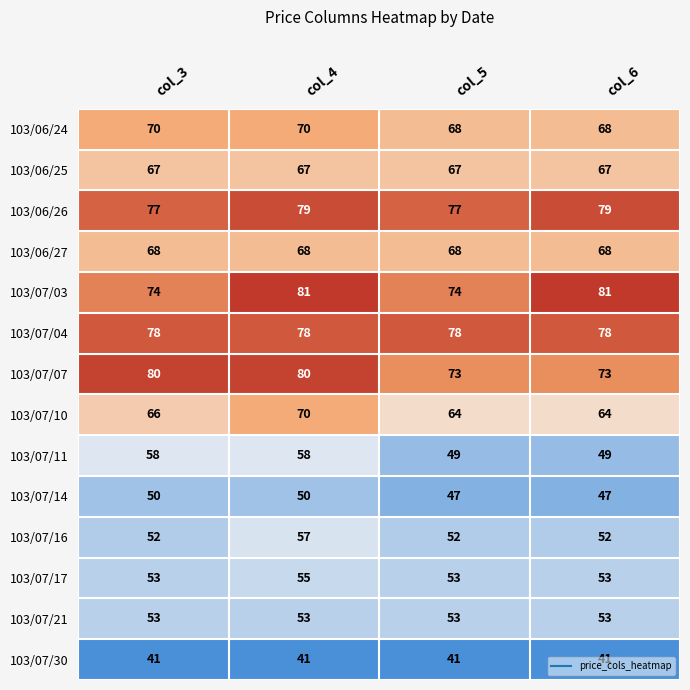

Which series has the largest range (max minus min)?

103/07/11